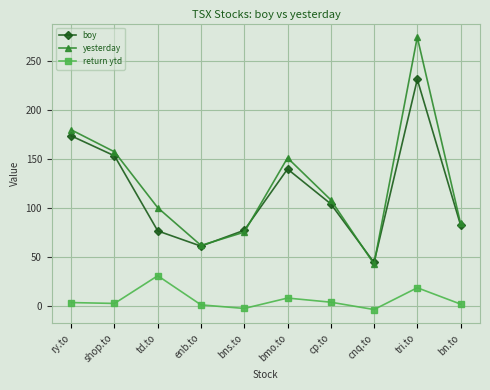

The value of boy at cnq.to is 44.4. True or false?

True